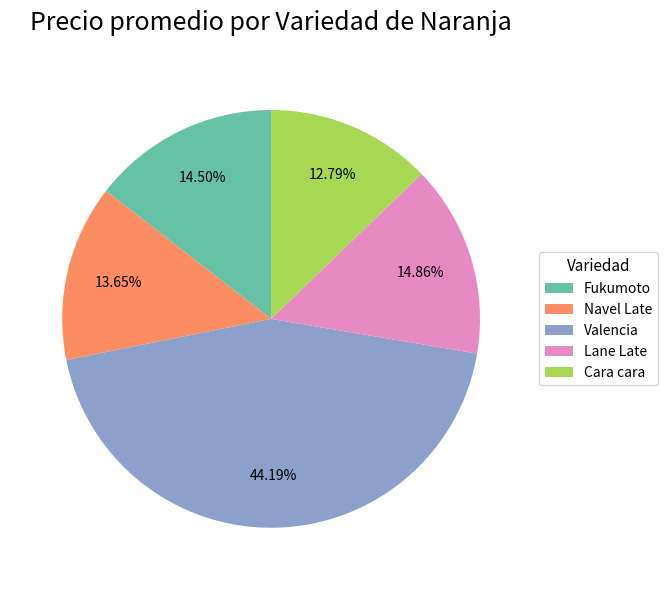

What is the ratio of the value at Navel Late to the value at Lane Late?

0.9